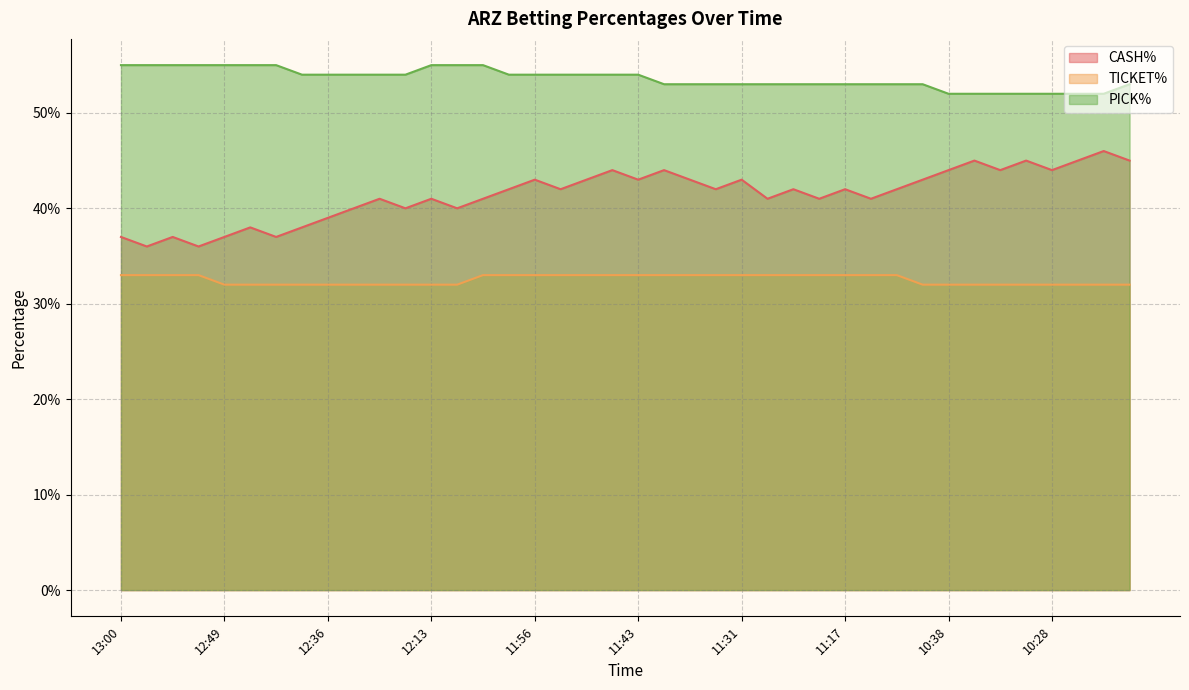

Which series changed the most between 11:20 and 10:57?

CASH%